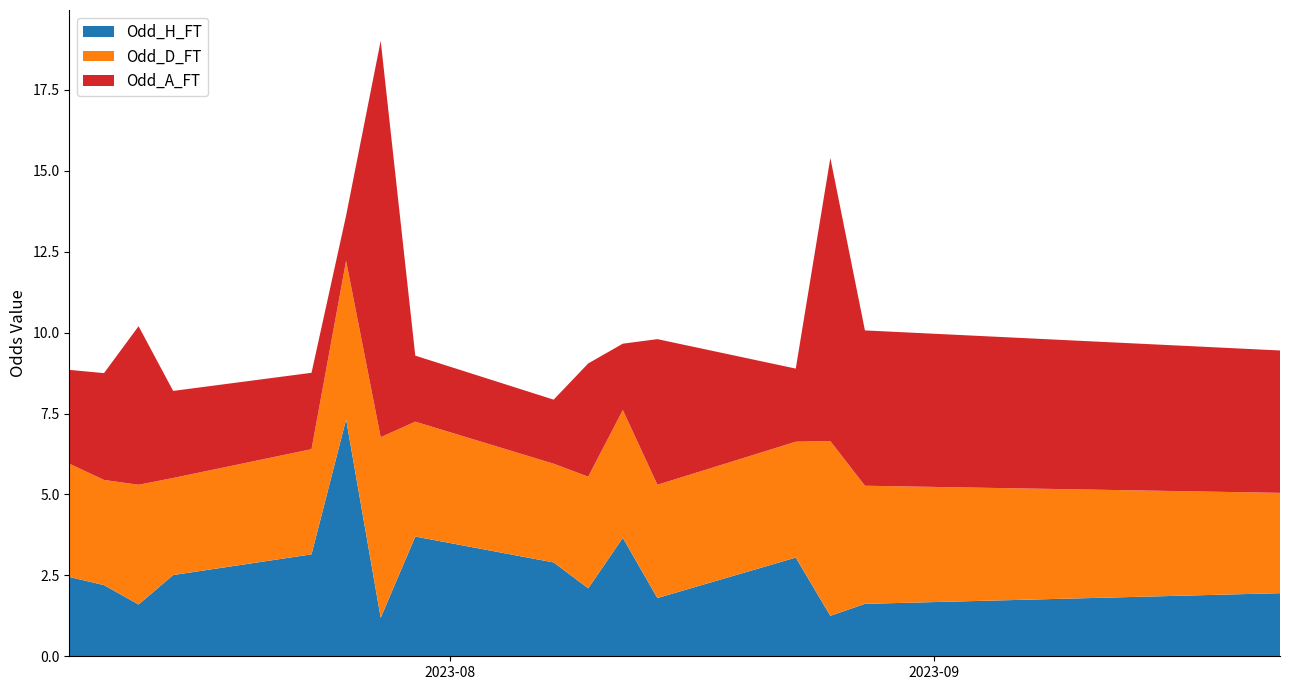

What is the minimum value for Odd_H_FT?

1.2